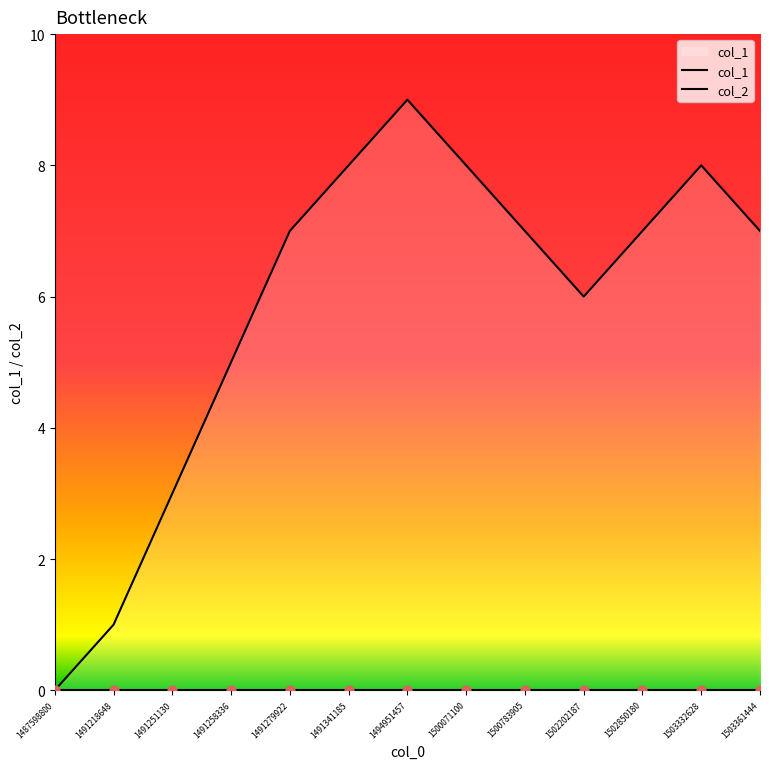

What is the total value across all series at 1494951457?

9